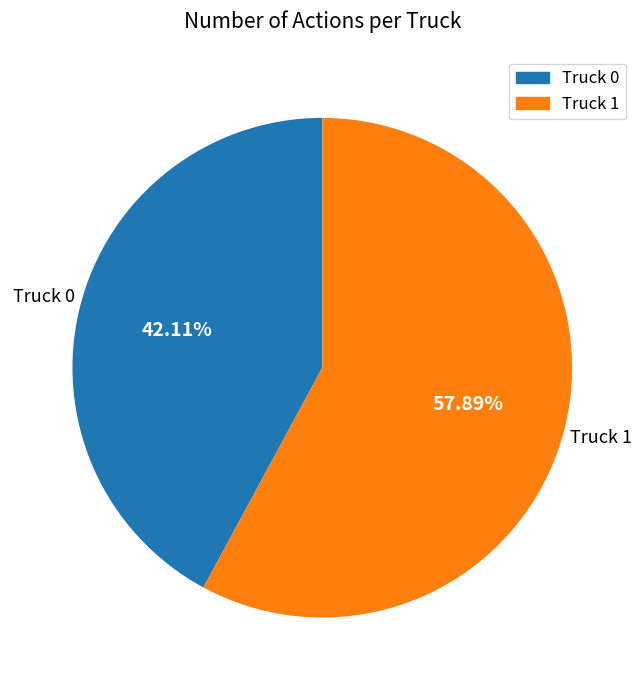

What percentage is NOT represented by Truck 0?

57.9%